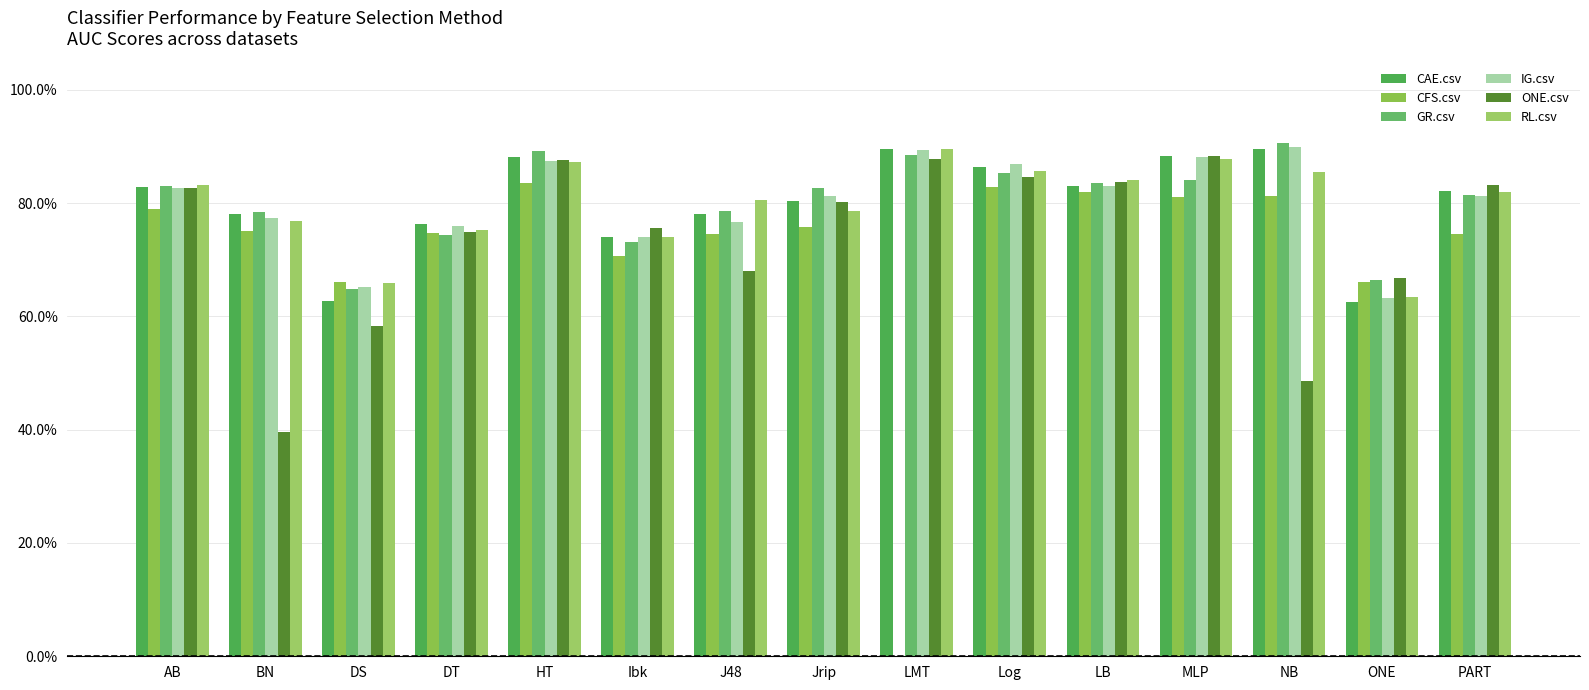

Count the number of categories in the chart.

15